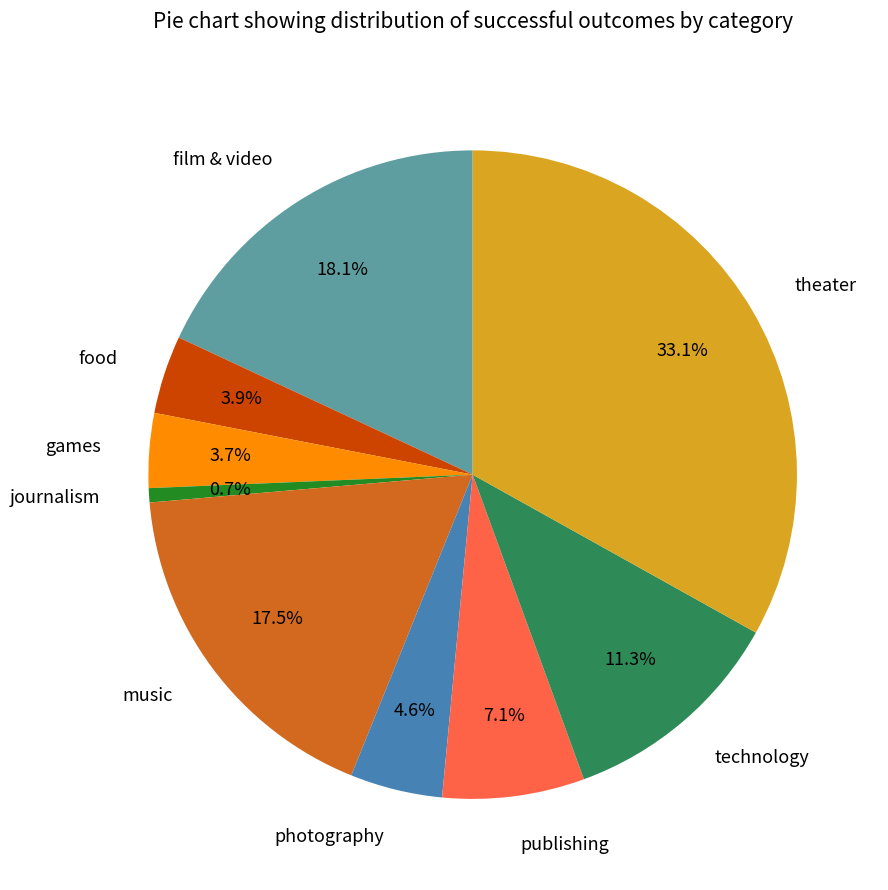

True or false: journalism accounts for 1% of the total.

True